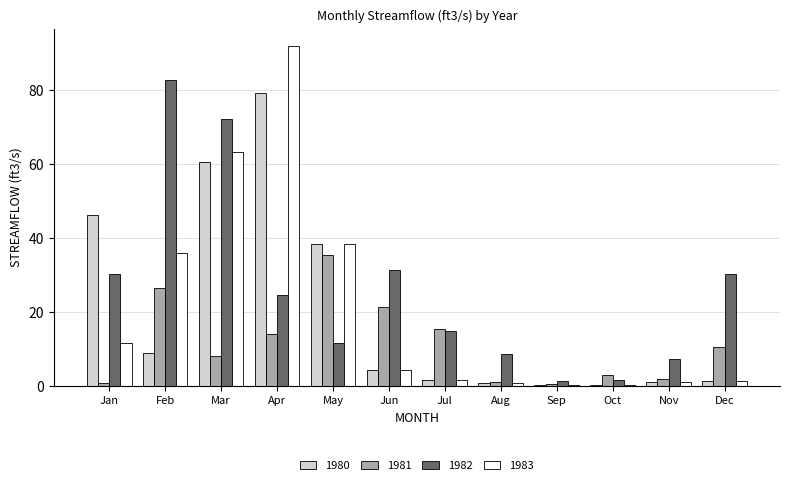

The 1983 series shows 21.4 at Feb. True or false?

False